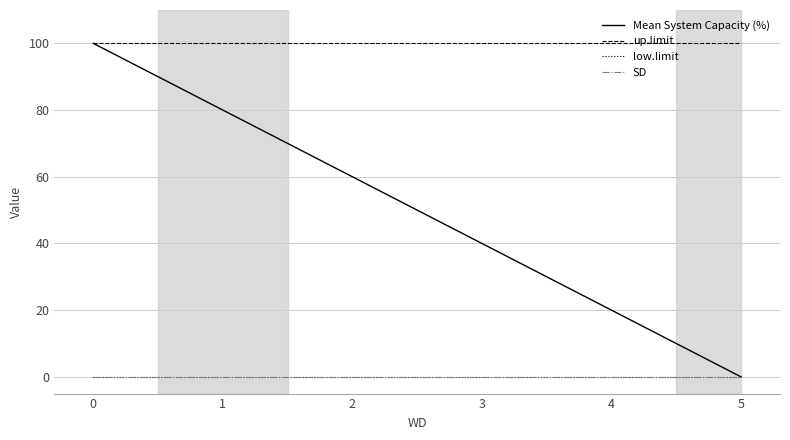

Reading left to right, what are all the values shown in this chart?

Mean System Capacity (%): 0=100	1=80	2=60	3=40	4=20	5=0
up.limit: 0=100	1=100	2=100	3=100	4=100	5=100
low.limit: 0=0	1=0	2=0	3=0	4=0	5=0
SD: 0=0	1=0	2=0	3=0	4=0	5=0